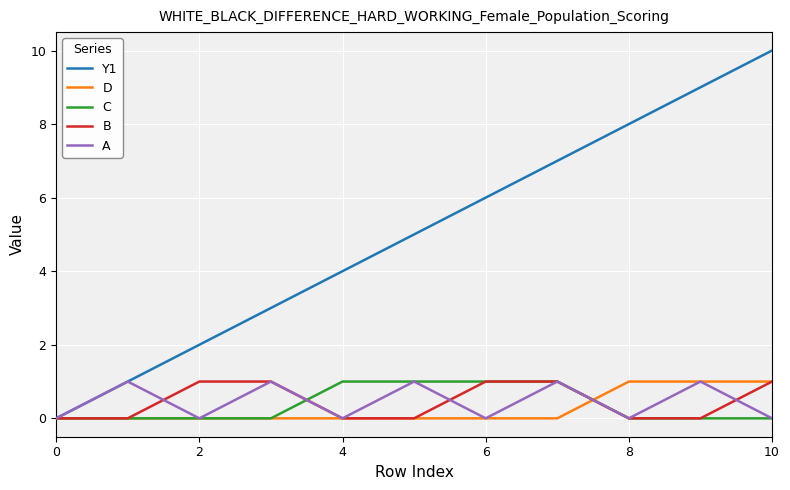

Which series has the widest spread of values?

Y1